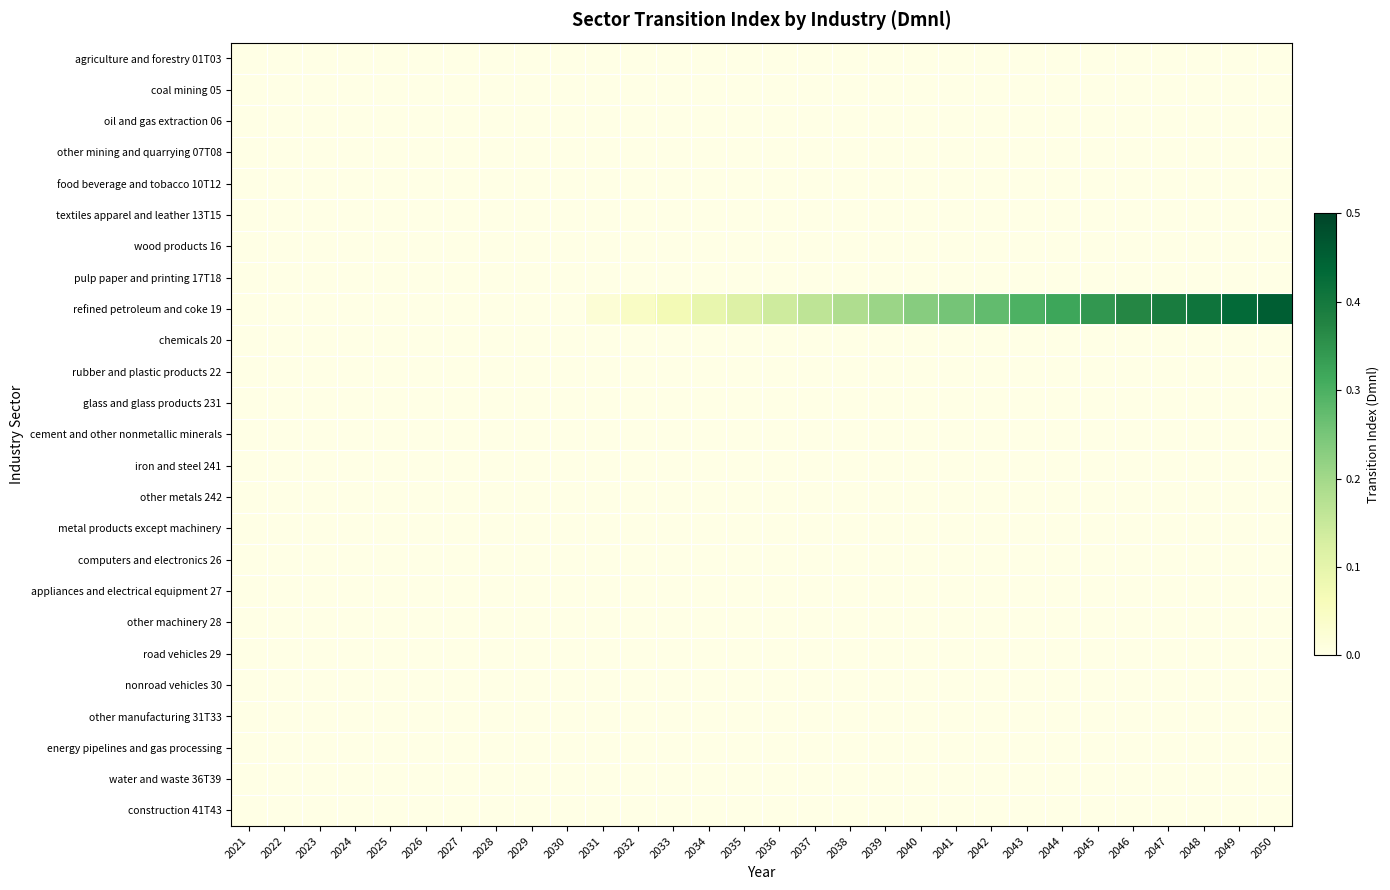

Rank the series at 2036 from highest to lowest value.

refined petroleum and coke 19, agriculture and forestry 01T03, coal mining 05, oil and gas extraction 06, other mining and quarrying 07T08, food beverage and tobacco 10T12, textiles apparel and leather 13T15, wood products 16, pulp paper and printing 17T18, chemicals 20, rubber and plastic products 22, glass and glass products 231, cement and other nonmetallic minerals, iron and steel 241, other metals 242, metal products except machinery, computers and electronics 26, appliances and electrical equipment 27, other machinery 28, road vehicles 29, nonroad vehicles 30, other manufacturing 31T33, energy pipelines and gas processing, water and waste 36T39, construction 41T43